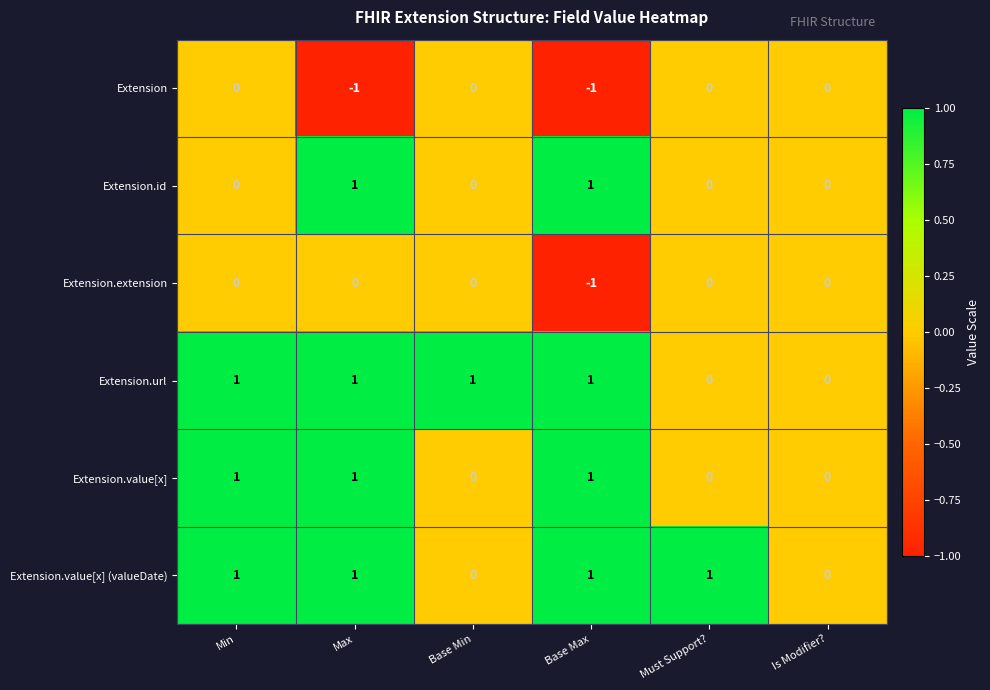

Is the value of Extension.url at Base Min greater than the value of Extension at Must Support??

Yes